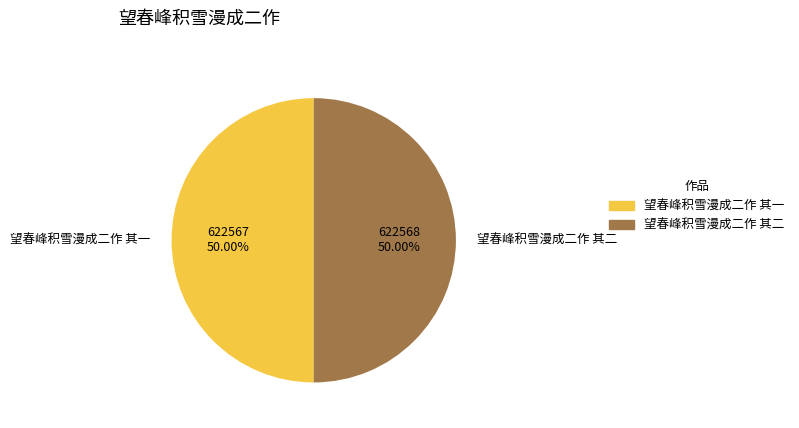

What percentage is the 望春峰积雪漫成二作 其二 slice, to the nearest percent?

50%